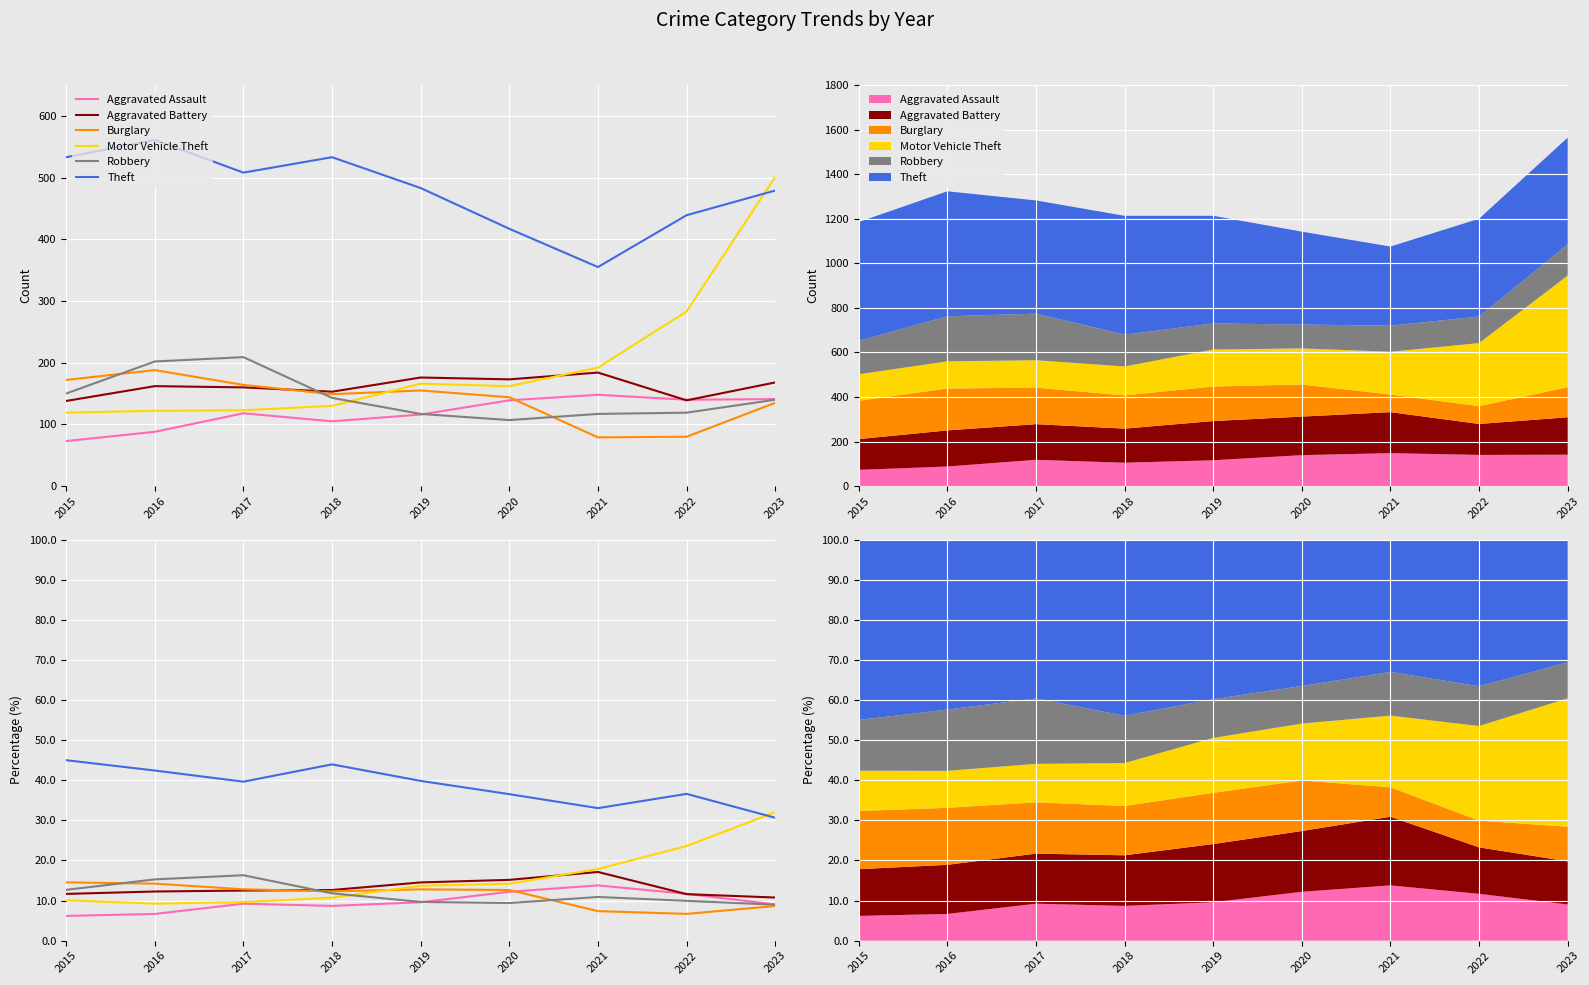

At which category does the chart reach its minimum across all series?

2015